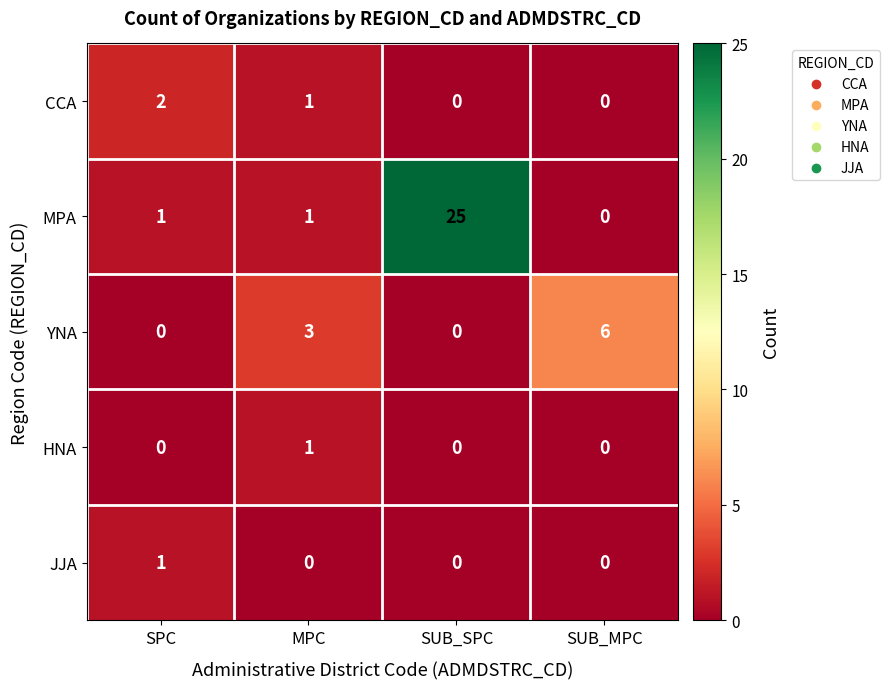

Between SPC and SUB_MPC, which series saw the biggest shift?

YNA